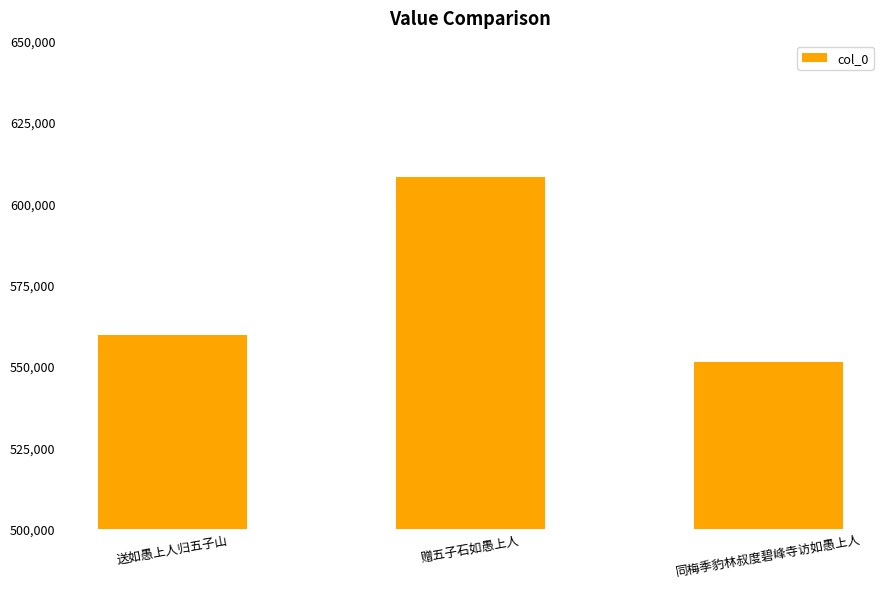

Count the number of data series in this chart.

1